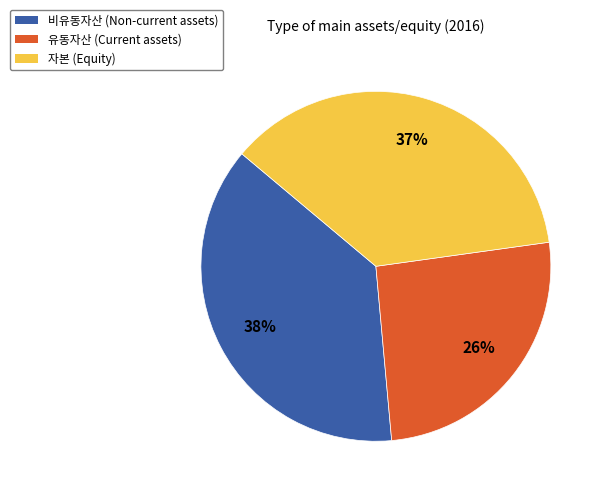

To the nearest percent, what percentage of the pie is 비유동자산?

38%